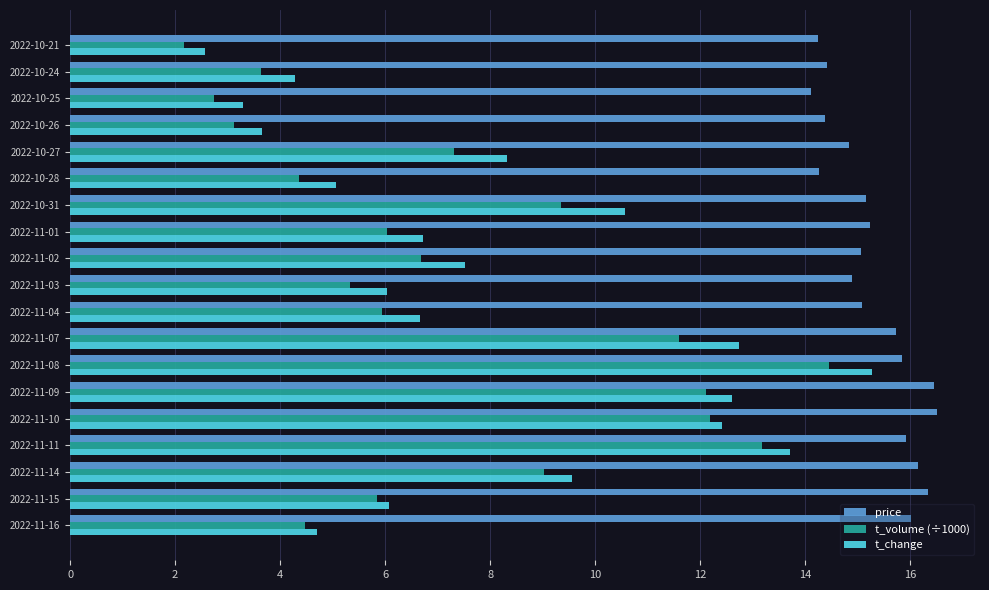

What is the spread (max minus min) of values at 2022-11-16?

11.5